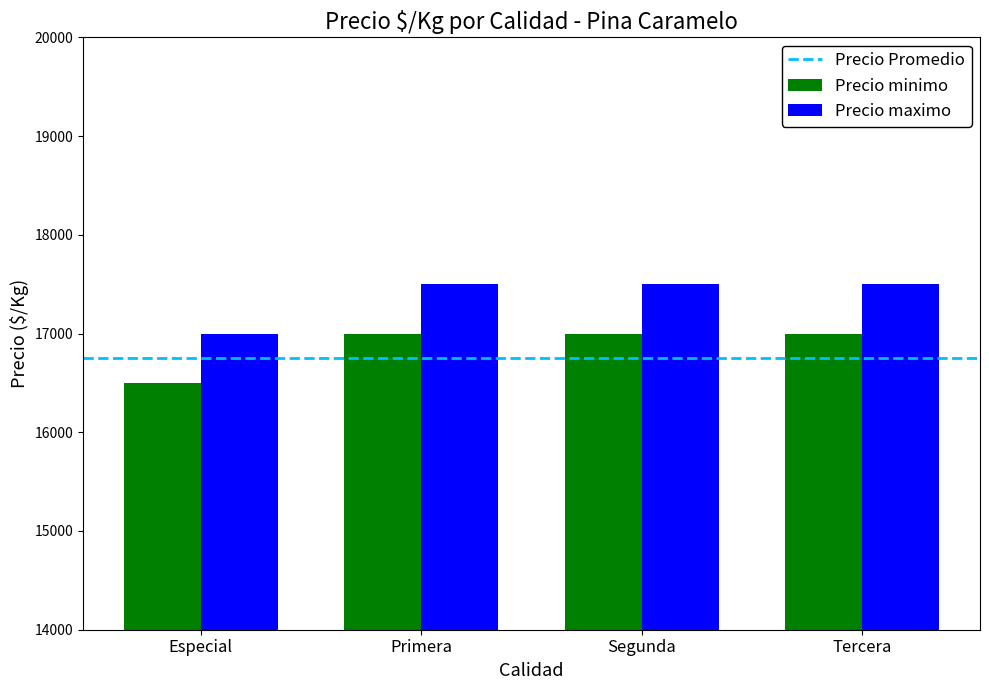

Which label corresponds to the smallest value in the chart?

Especial